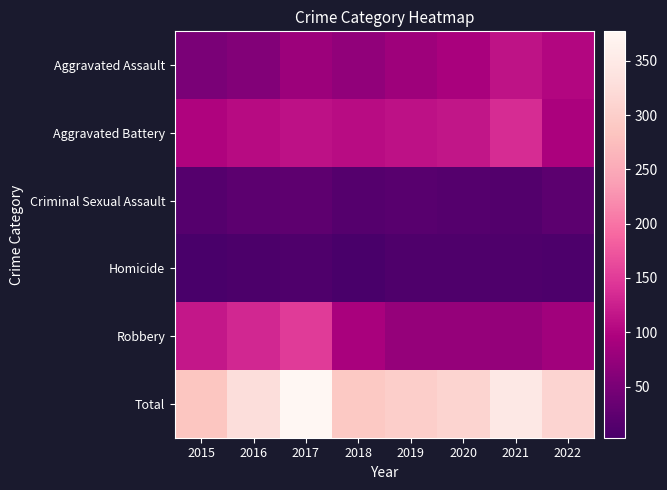

Which has a higher value, 2022 or 2018?

2022